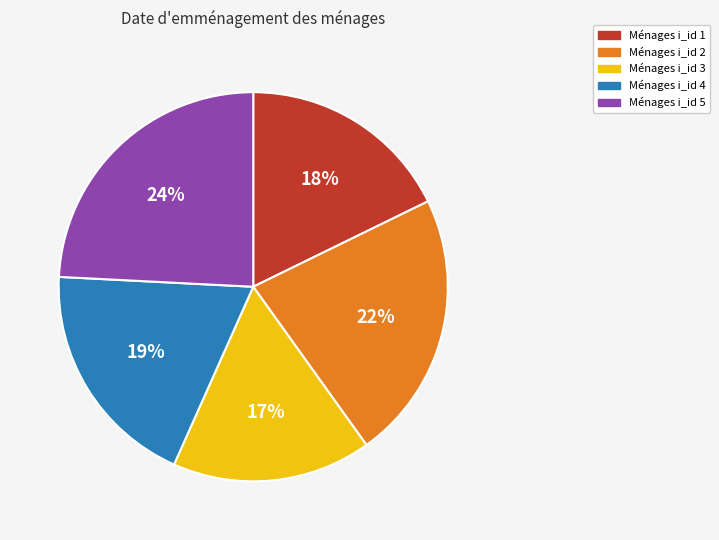

Does Ménages i_id 4 account for over 50% of the chart?

No